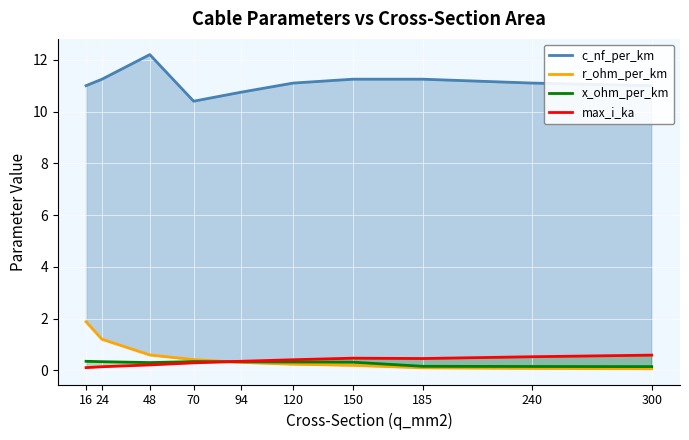

Is the value of max_i_ka at 185 greater than the value of x_ohm_per_km at 94?

Yes